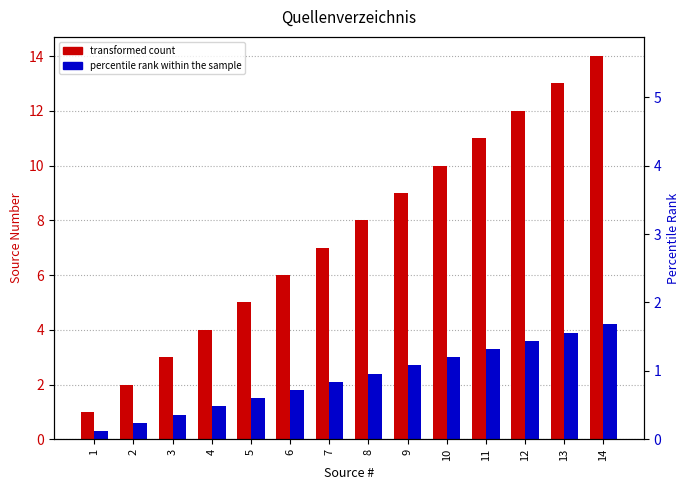

What is the total value across all series at 14?

18.2